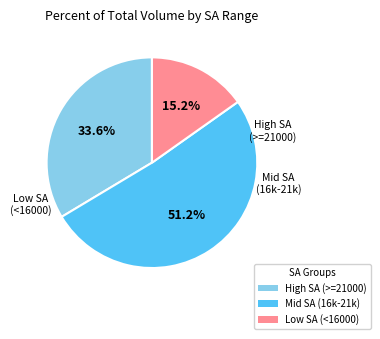

Which category has the biggest portion of the pie?

Mid SA (16k-21k)